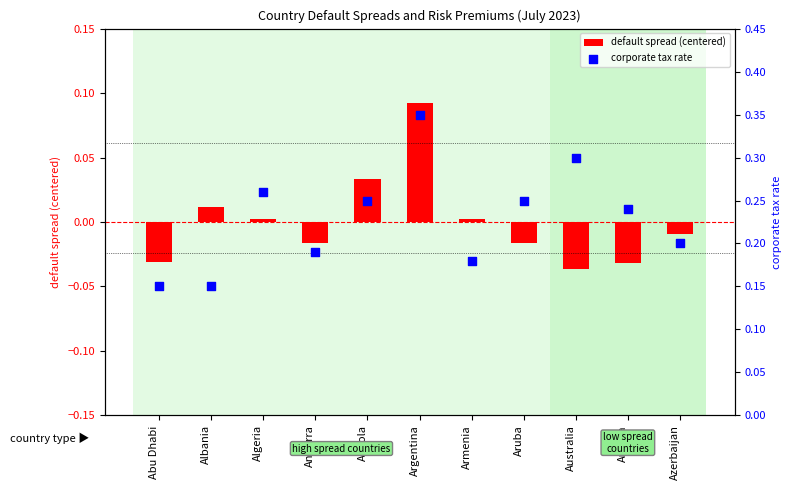

What is the total value across all series at Albania?

0.2